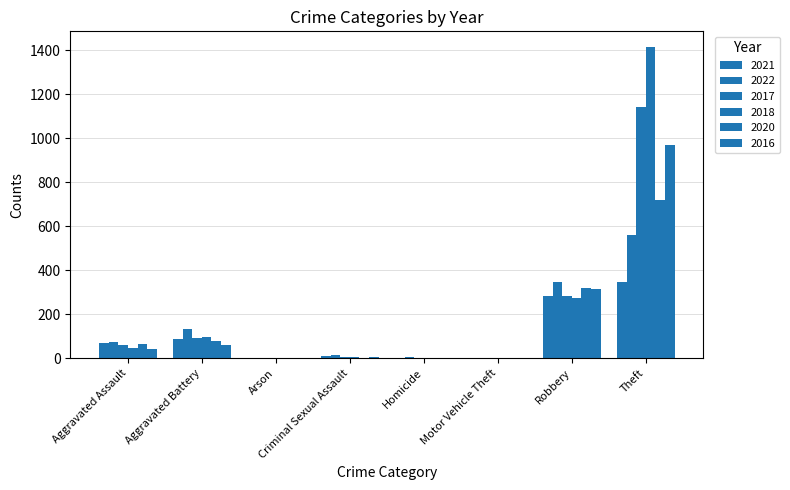

At which label does 2017 first exceed 59?

Aggravated Battery